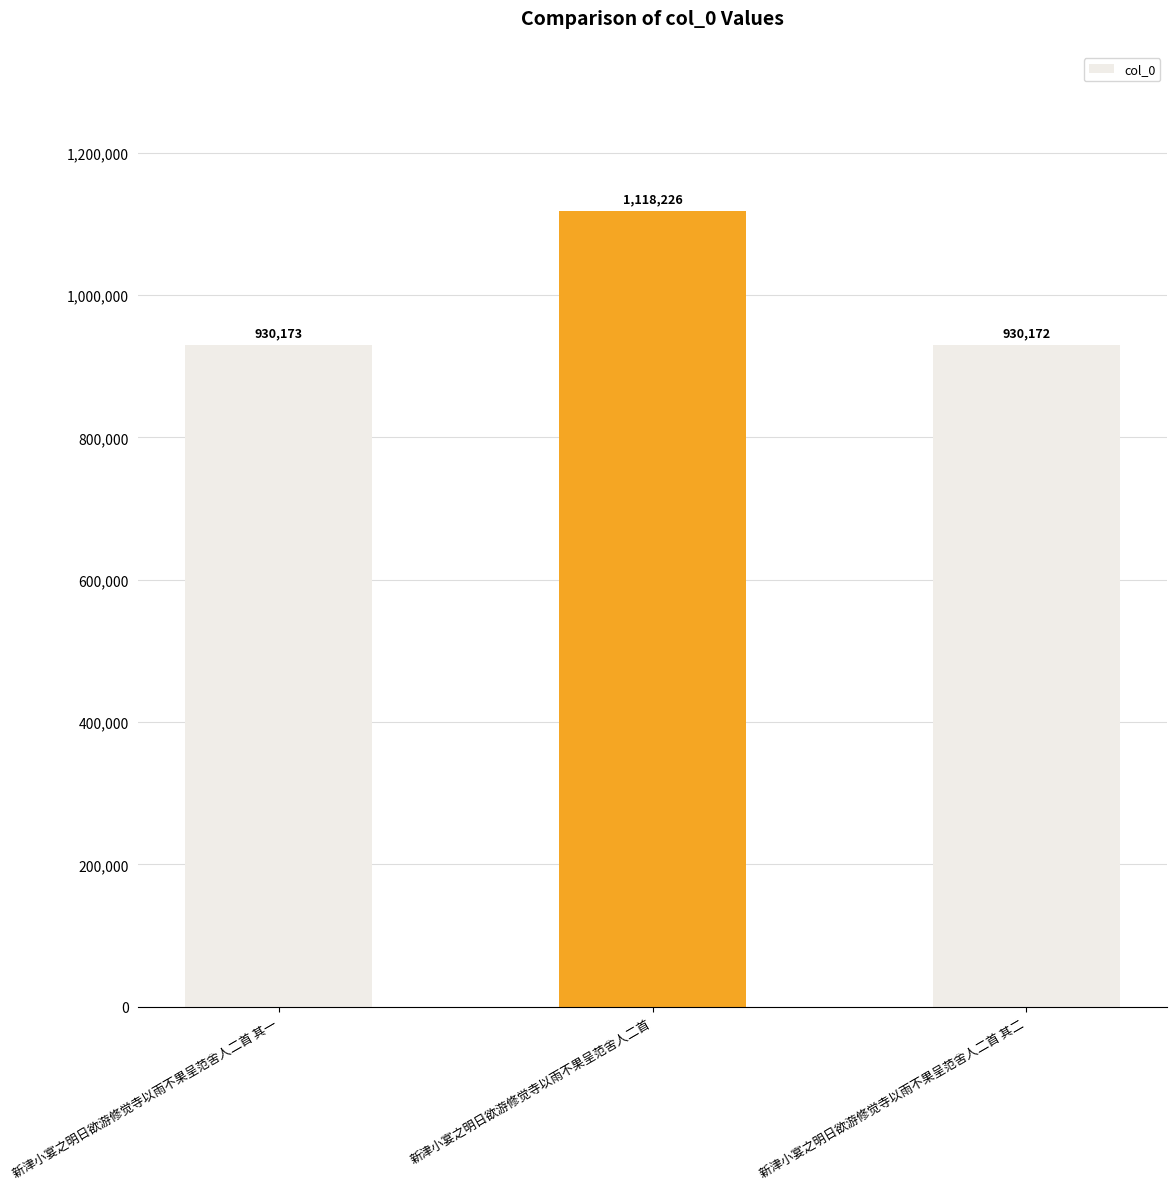

Which category has the lowest value across all series?

新津小宴之明日欲游修觉寺以雨不果呈范舍人二首 其二